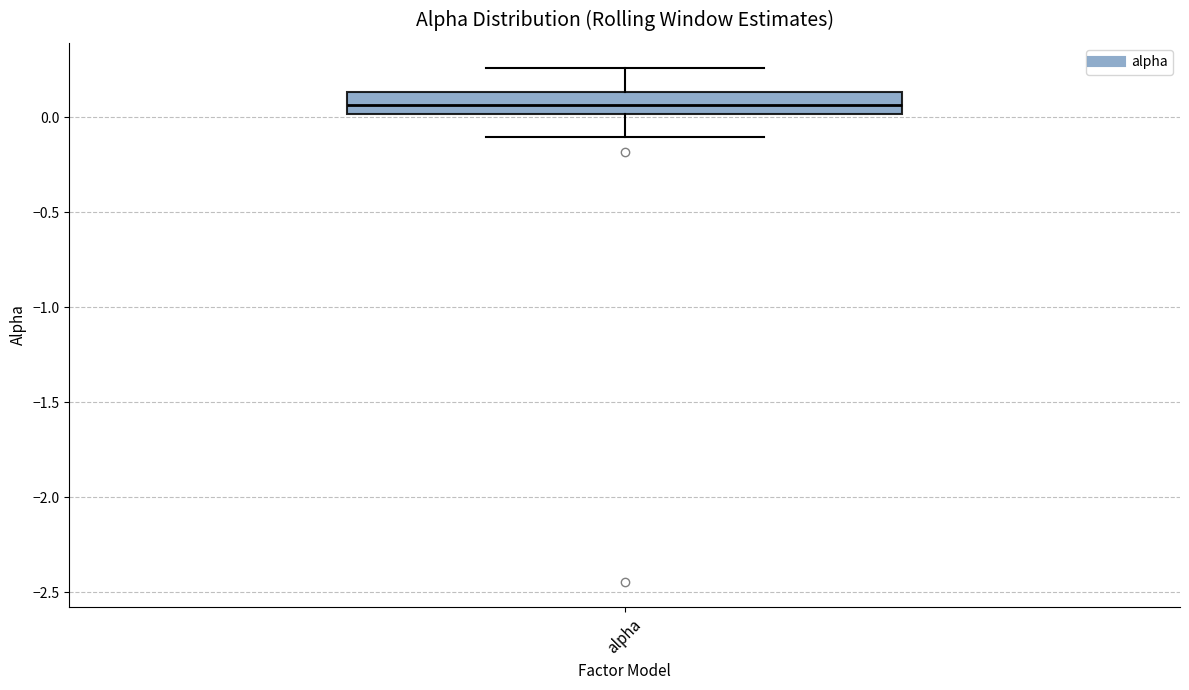

Read this box plot against the y-axis: the position of the median line, the range covered by the box, and the ends of both whiskers. The values are not printed on the chart, so give them approximately, as read against the axis.

median 0.05, box 0.00 to 0.15, whiskers -0.10 to 0.25